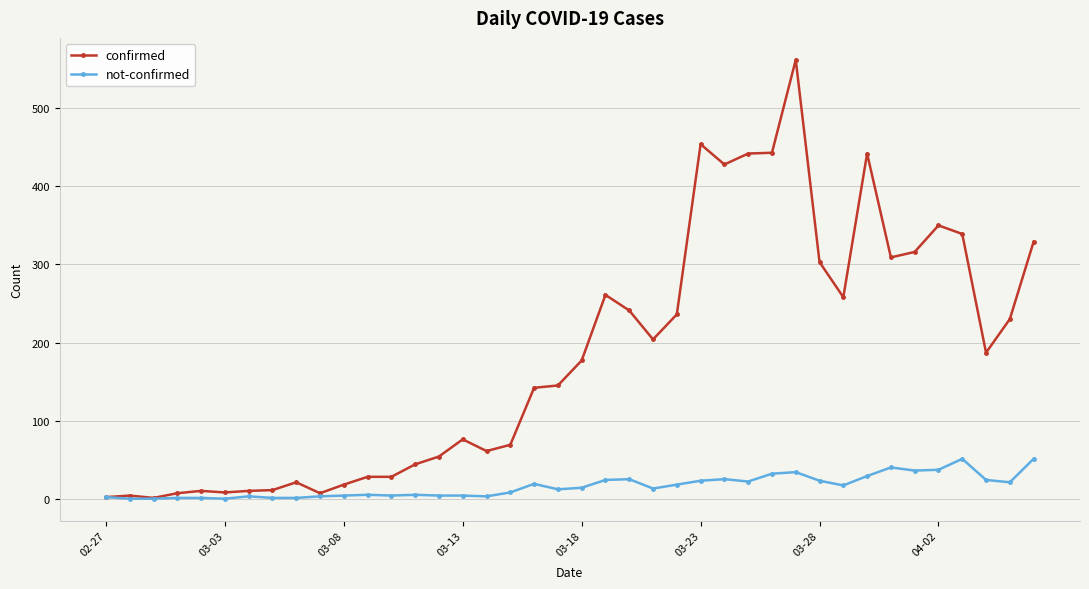

At how many categories does at least one series exceed 127?

22